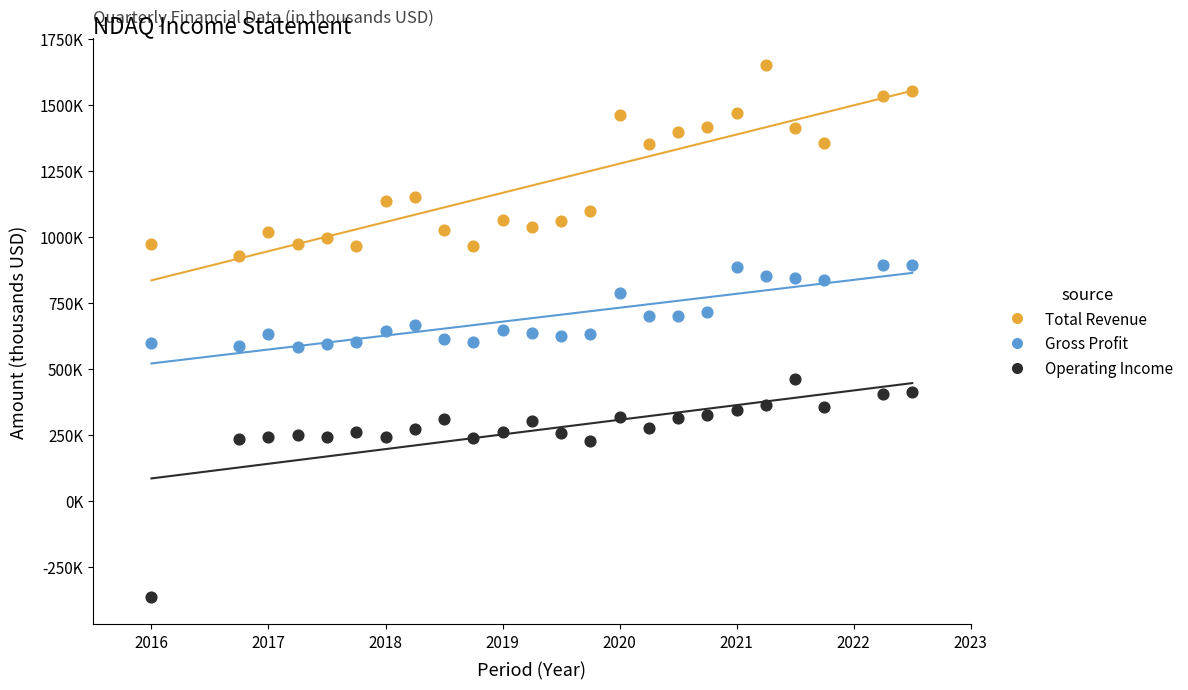

What are all the series names shown in the legend?

Total Revenue, Gross Profit, Operating Income